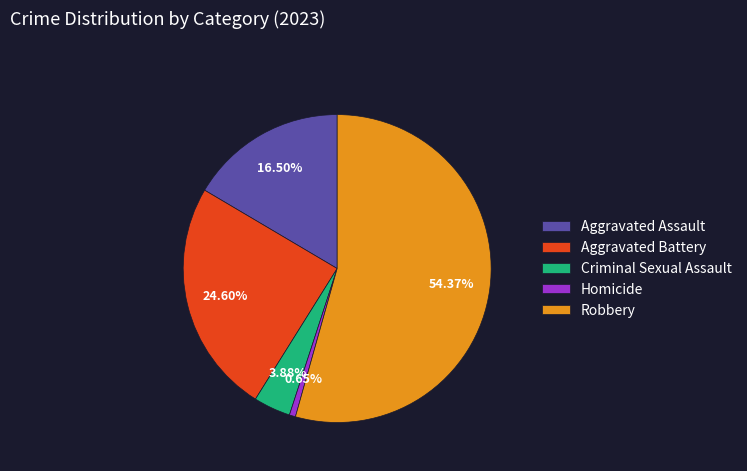

To the nearest percent, what is the combined percentage of Homicide and Criminal Sexual Assault?

5%